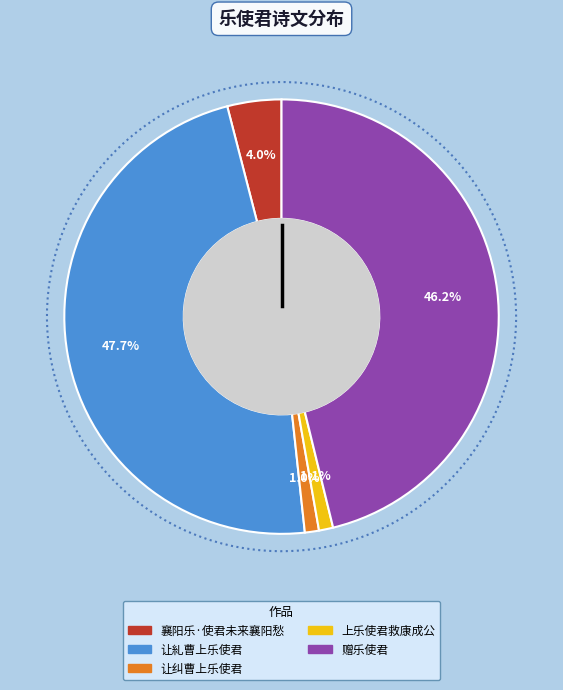

To the nearest percent, what is the average slice percentage?

20%